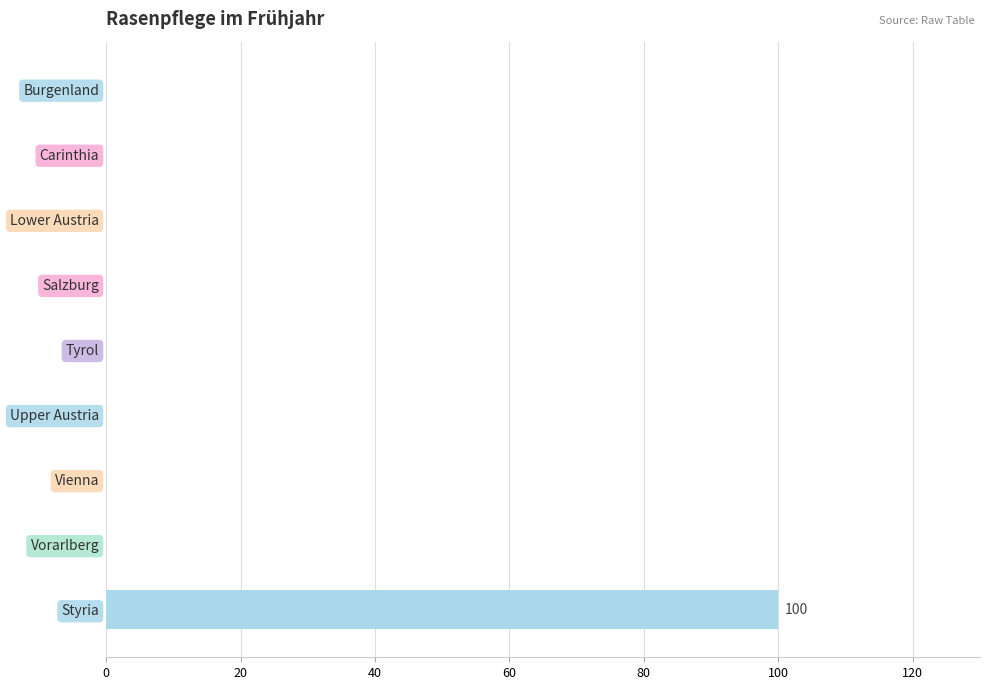

Which label corresponds to the largest value in the chart?

Styria